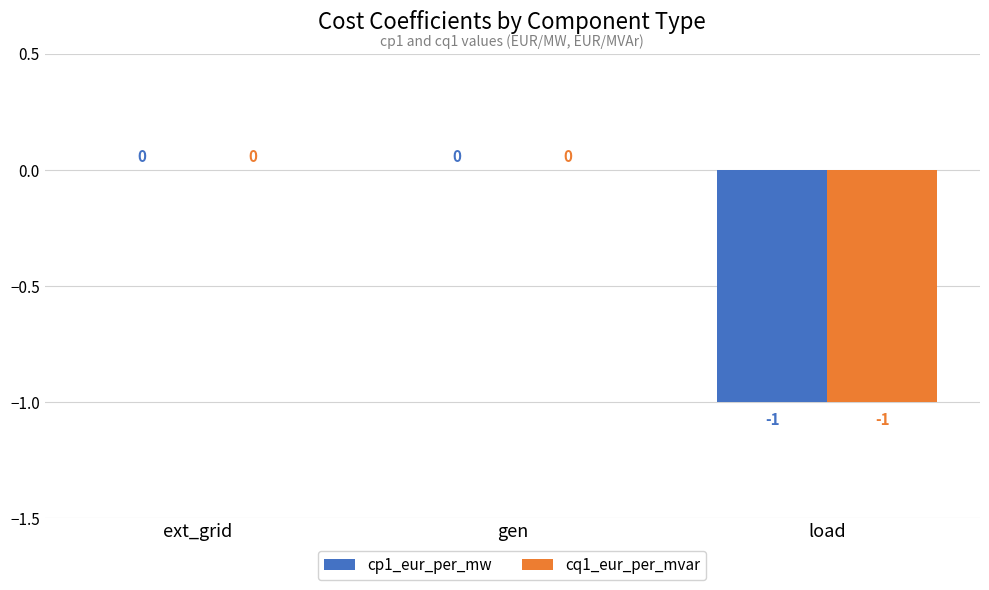

True or false: cq1_eur_per_mvar has a value of -1 at load.

True